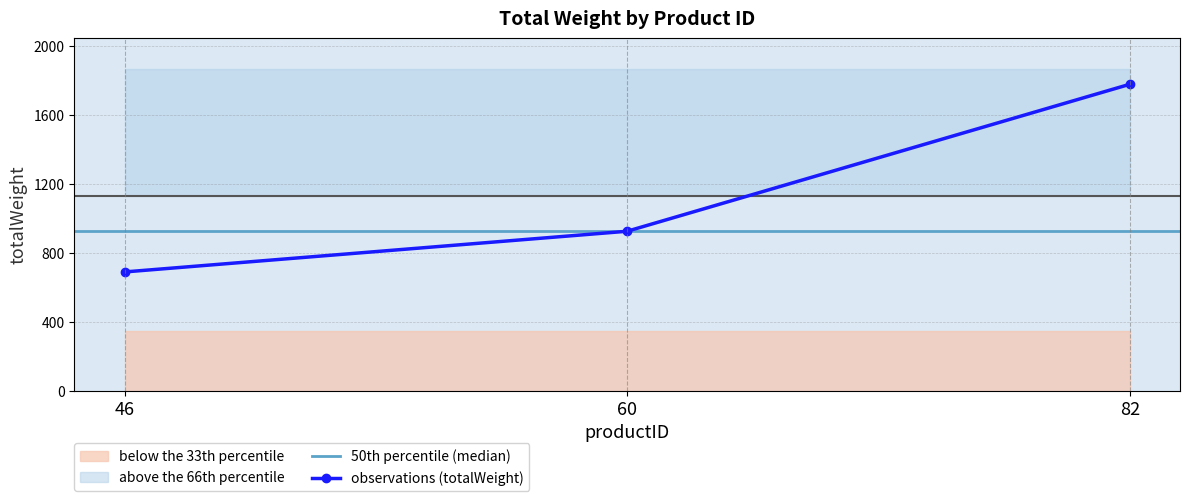

What is the average value?

1129